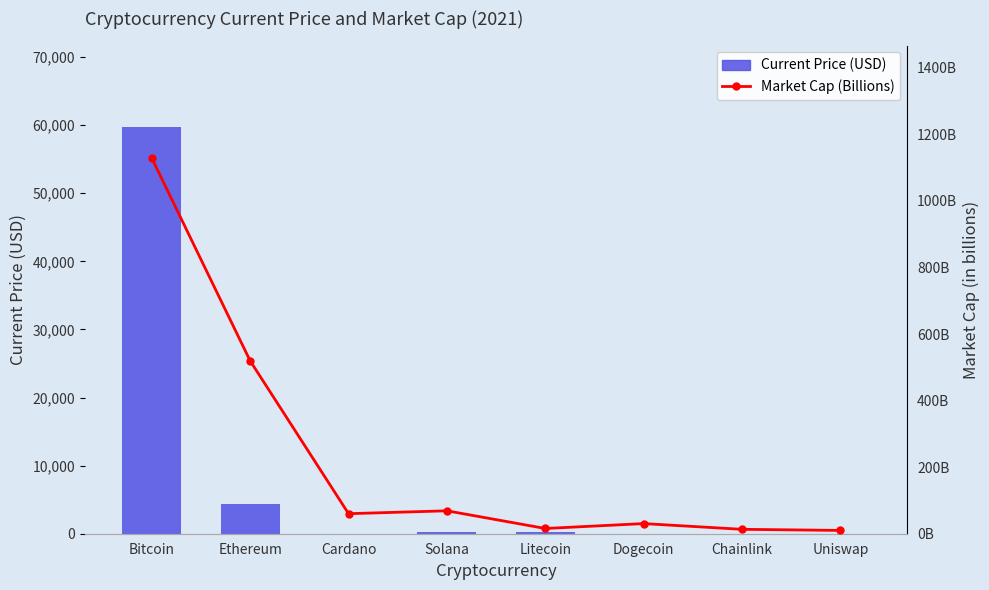

How many groups of bars are there?

8